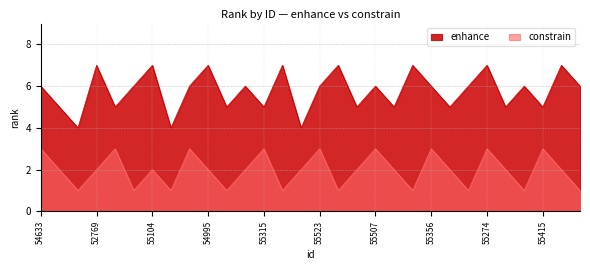

The constrain series shows 1 at 55104. True or false?

False